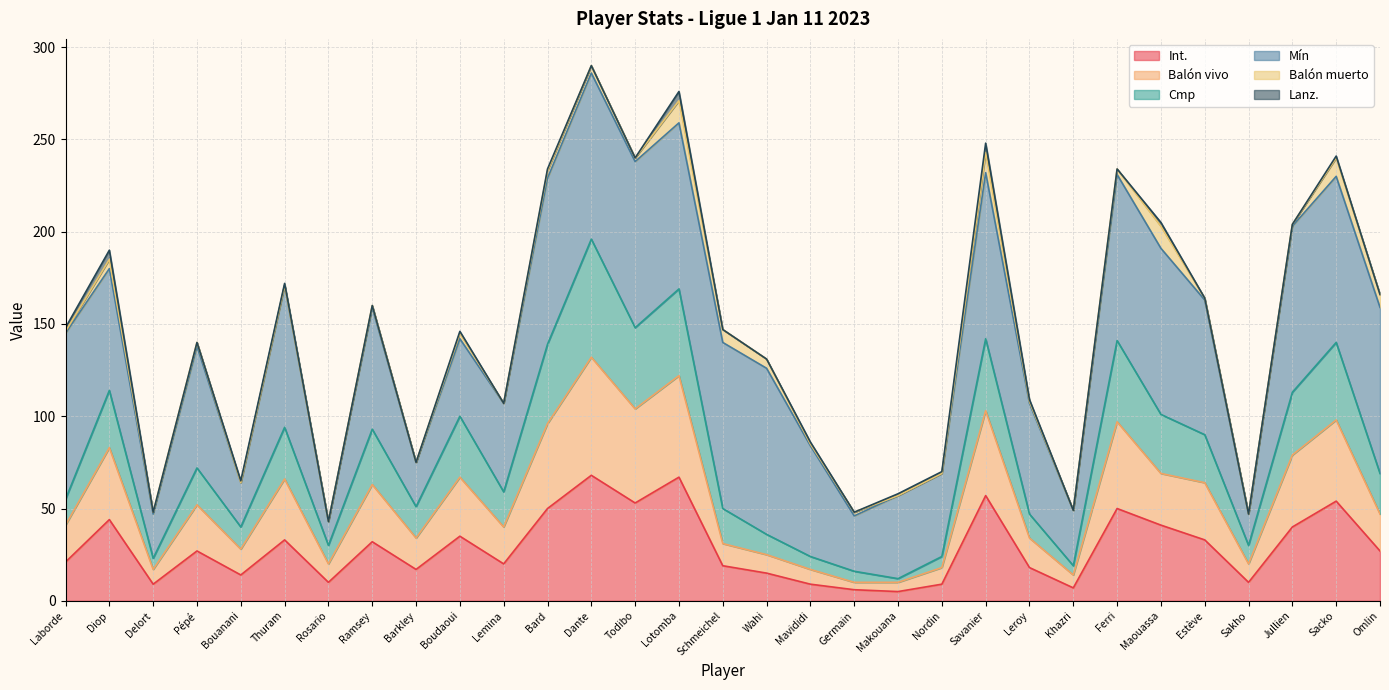

What is the total value across all series at Sakho?

47